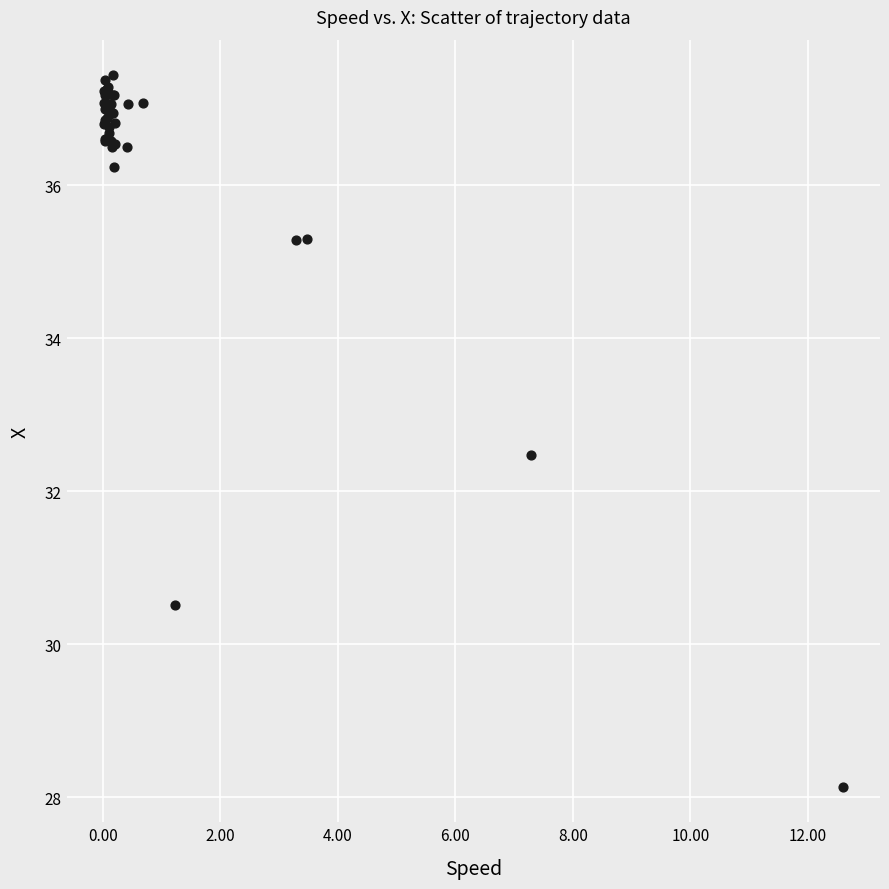

What Y value in the scatter plot is closest to 32?

32.5